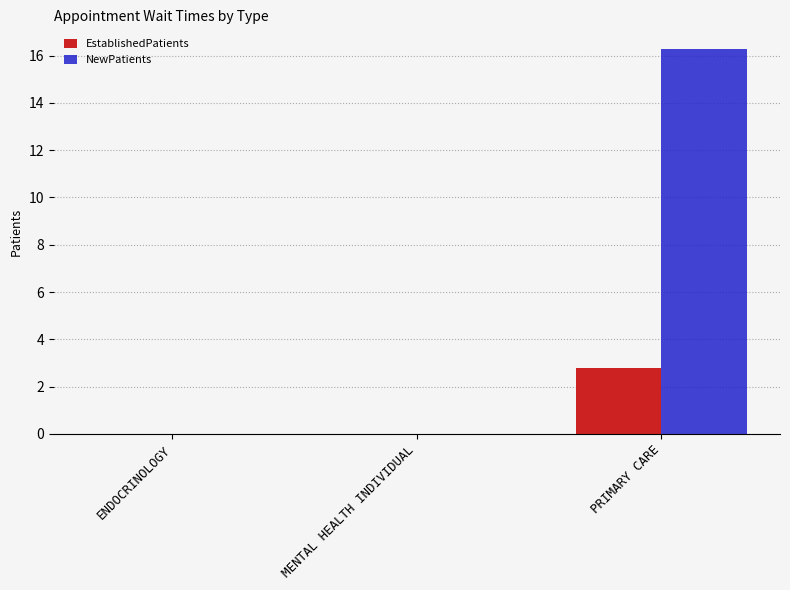

What is the sum of all NewPatients values?

16.3